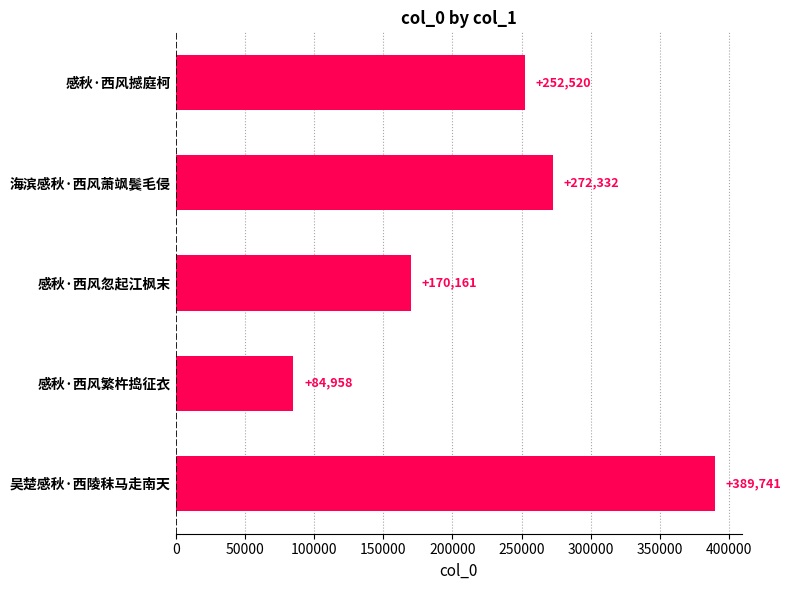

The chart shows a value of 272332 at 海滨感秋·西风萧飒鬓毛侵. True or false?

True